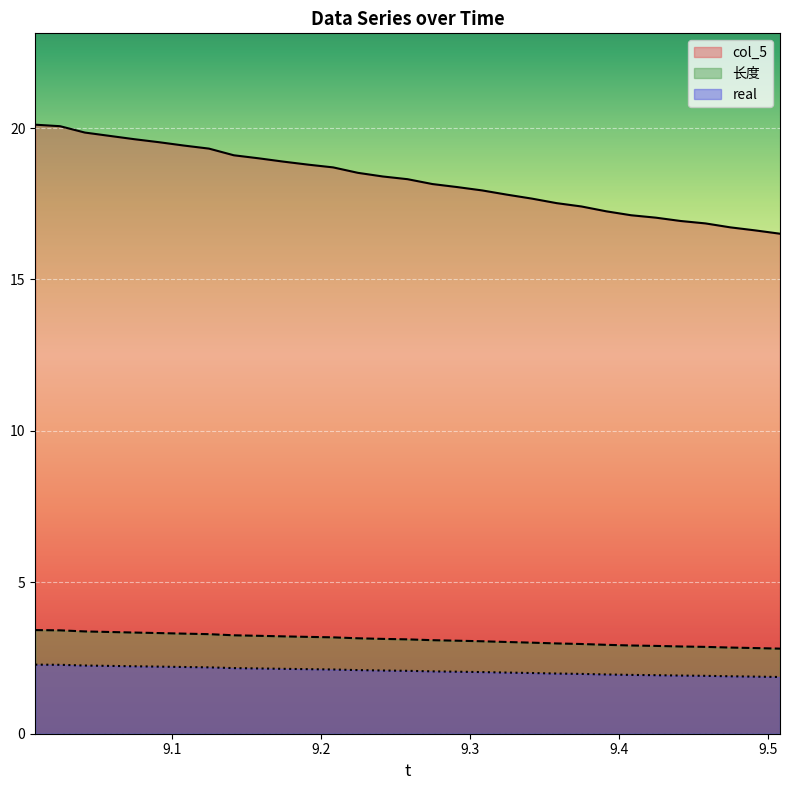

How many distinct data groups are displayed?

3